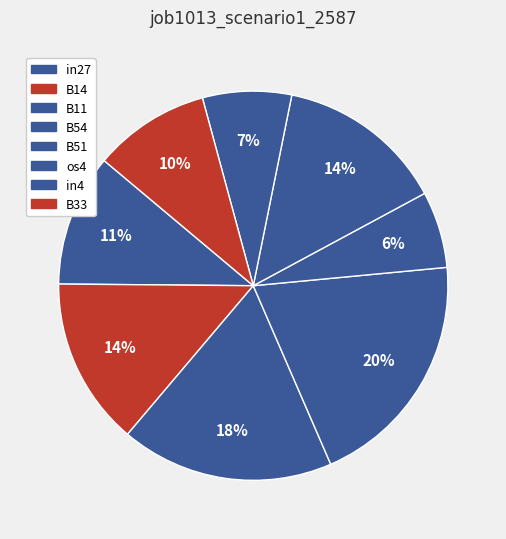

What is the total percentage of B11 and in4?

25.1%